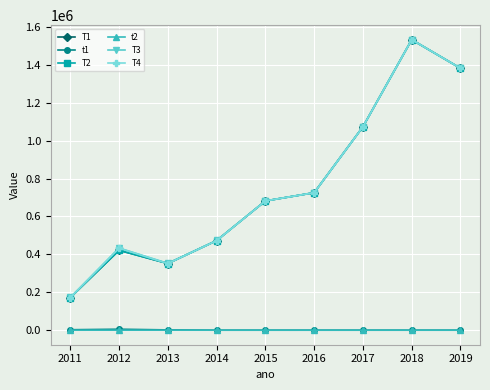

At how many categories does at least one series exceed 816909?

3